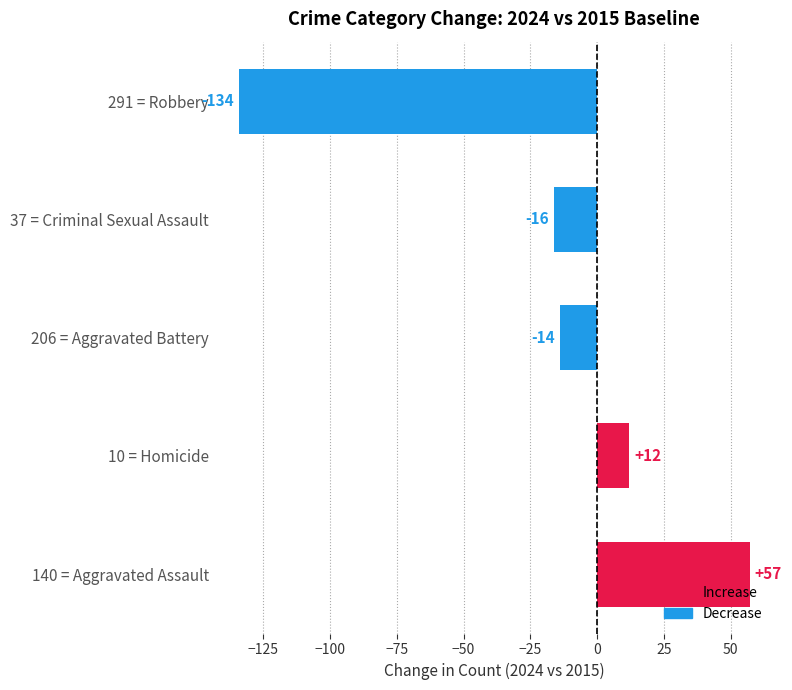

Where is the data nearest to the value -38?

37 = Criminal Sexual Assault